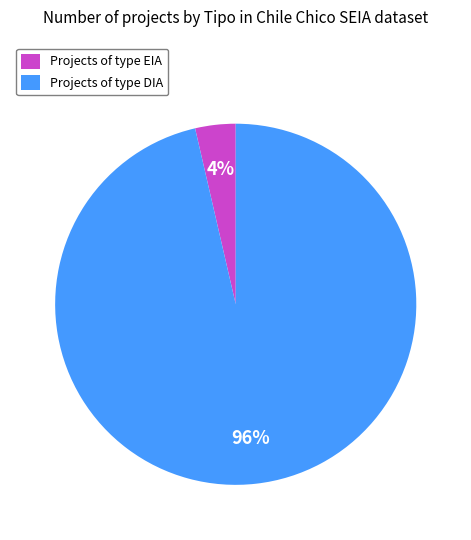

Which category has the biggest portion of the pie?

Projects of type DIA